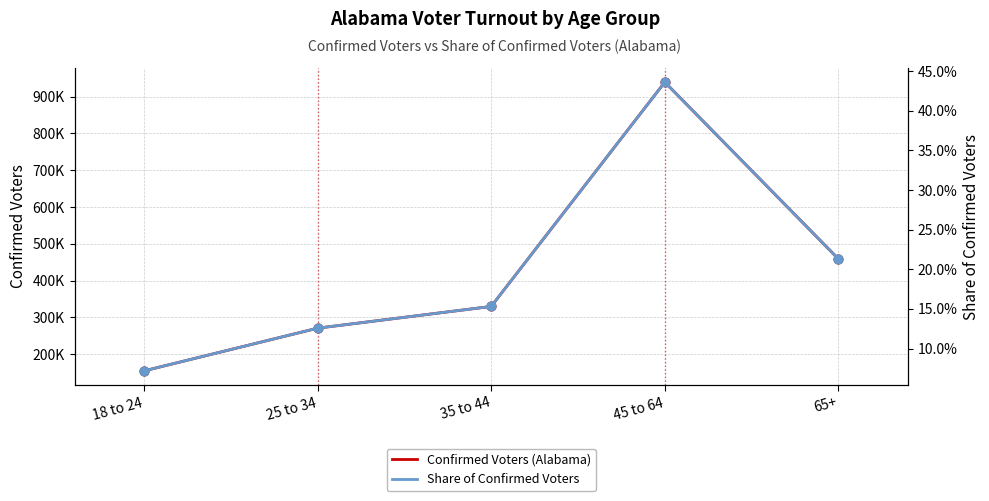

At how many categories does at least one series exceed 704070?

1